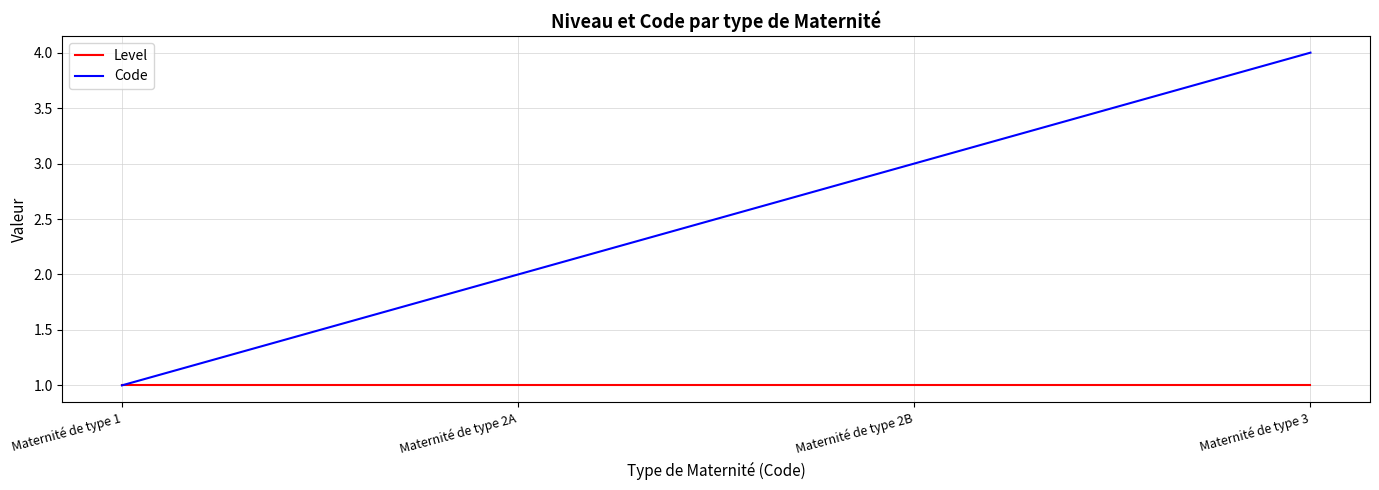

Which series has the widest spread of values?

Code